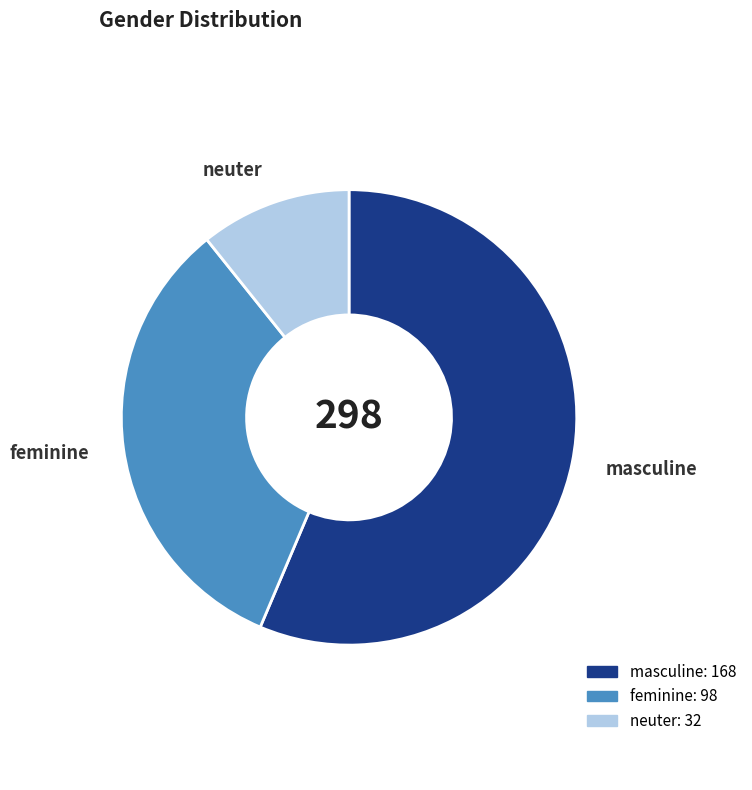

The feminine slice represents 33% of the pie. True or false?

True